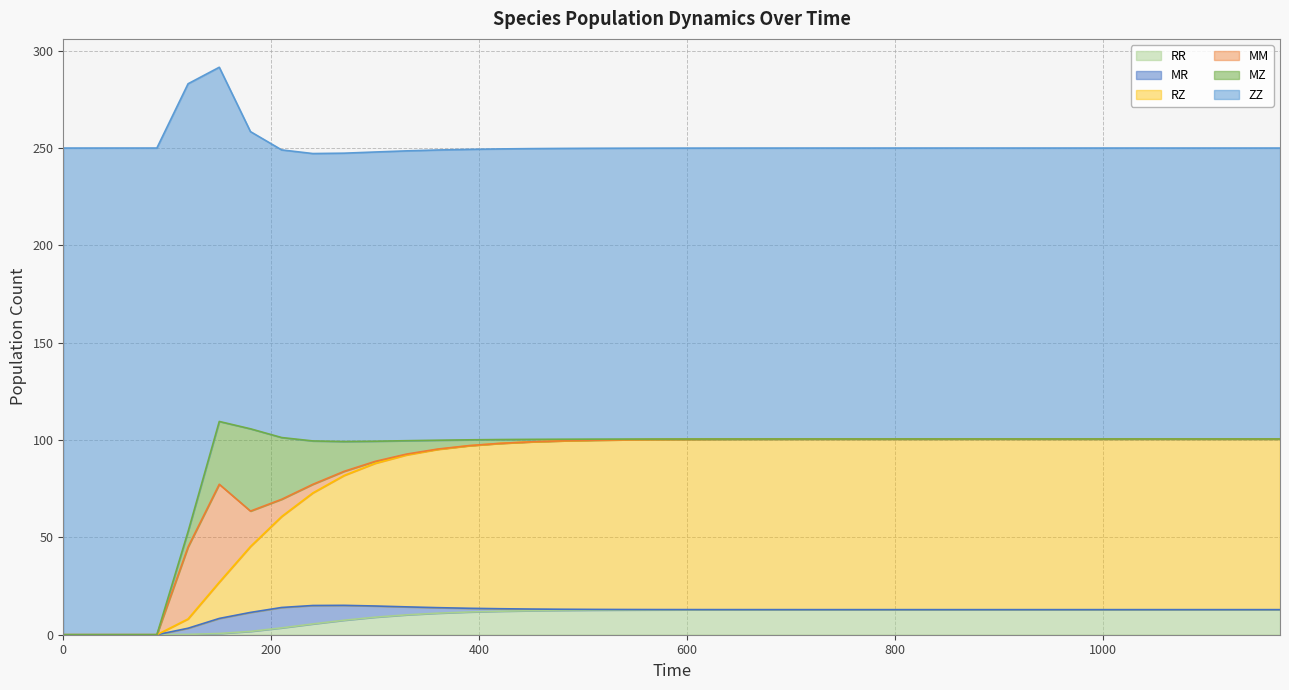

True or false: ZZ and RR cross at least once.

False